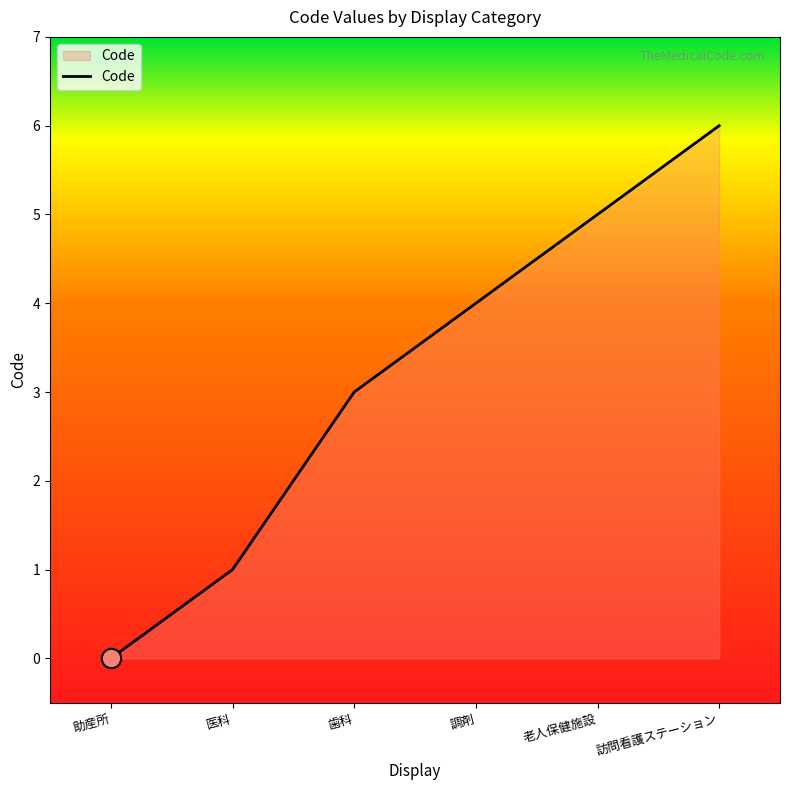

What position from the left is 訪問看護ステーション?

6